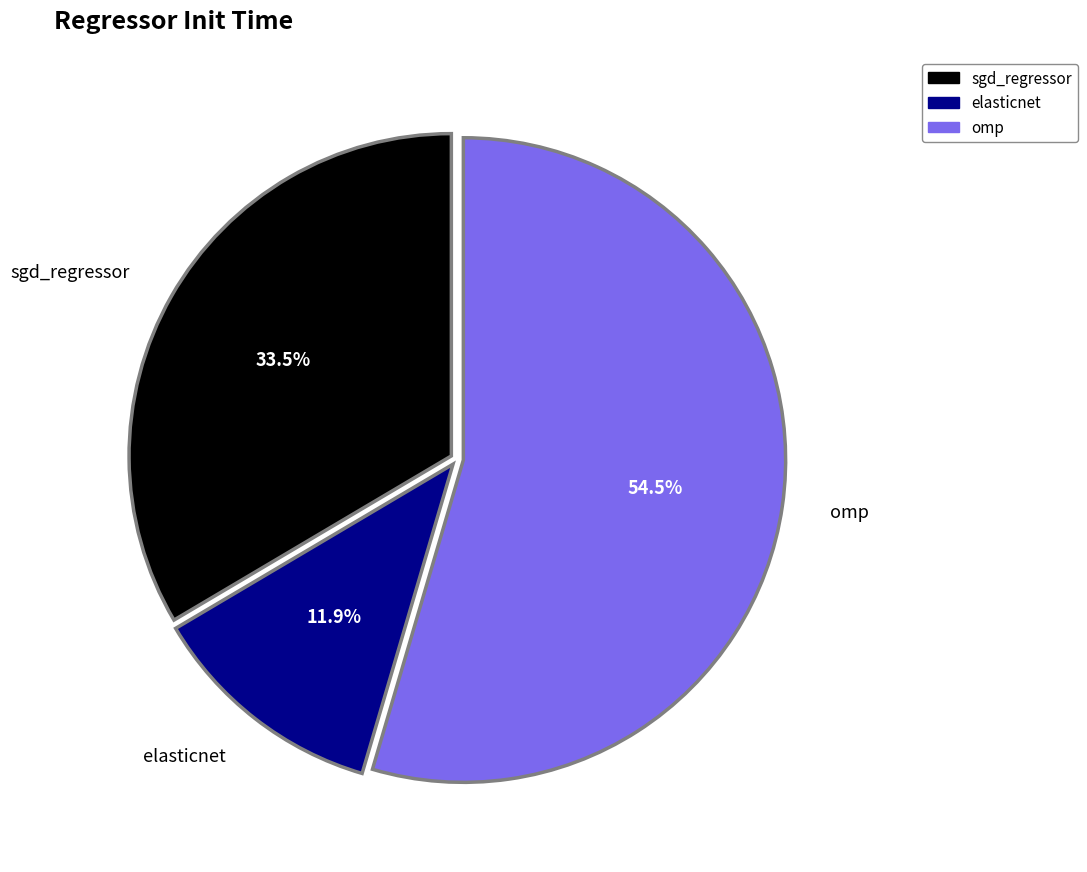

To the nearest percent, what portion does elasticnet represent?

12%